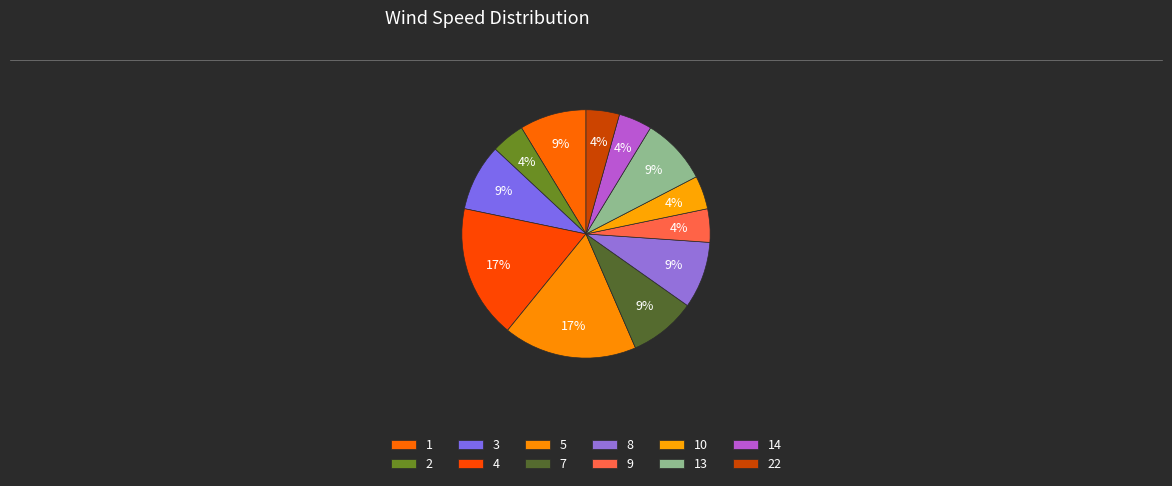

Count the number of slices in the pie.

12